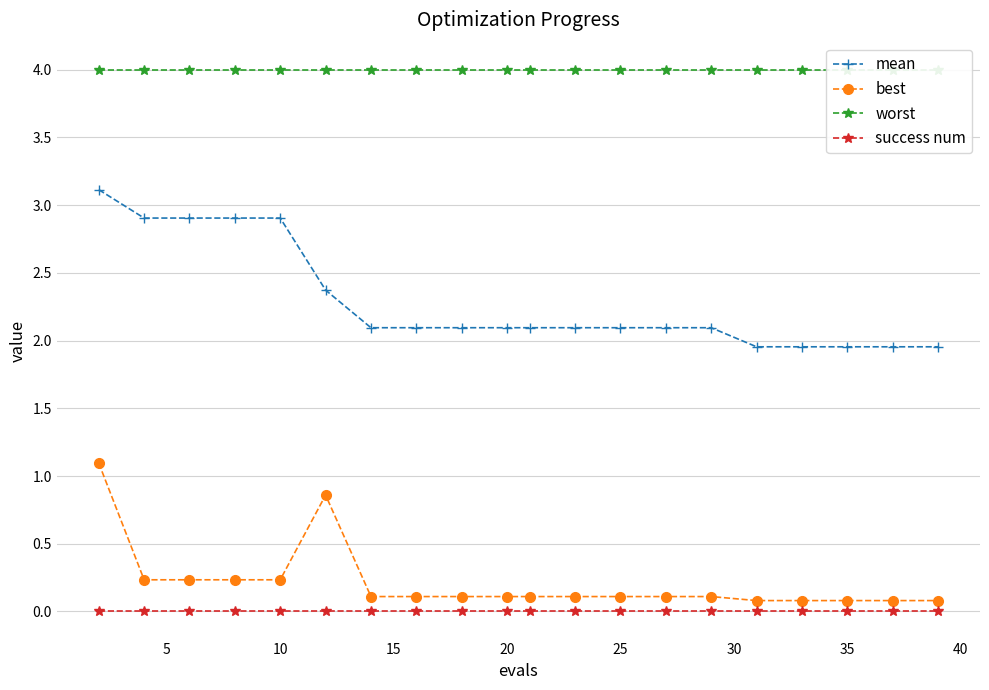

True or false: mean and best intersect in this chart.

False